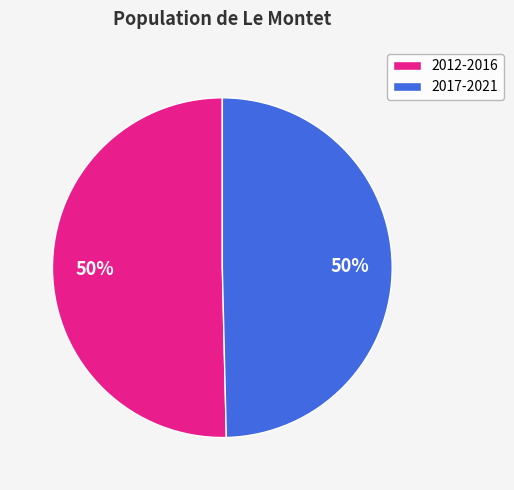

How many slices are in this pie chart?

2